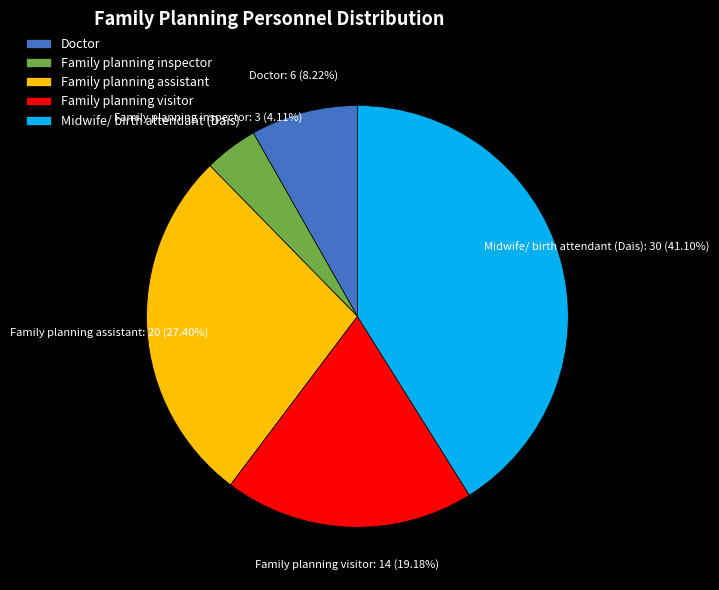

Combined, do Family planning inspector and Family planning visitor account for over 50%?

No